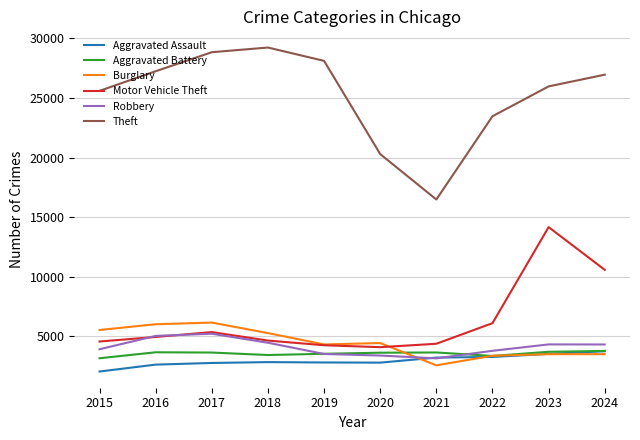

What is the spread (max minus min) of values at 2022?

20208